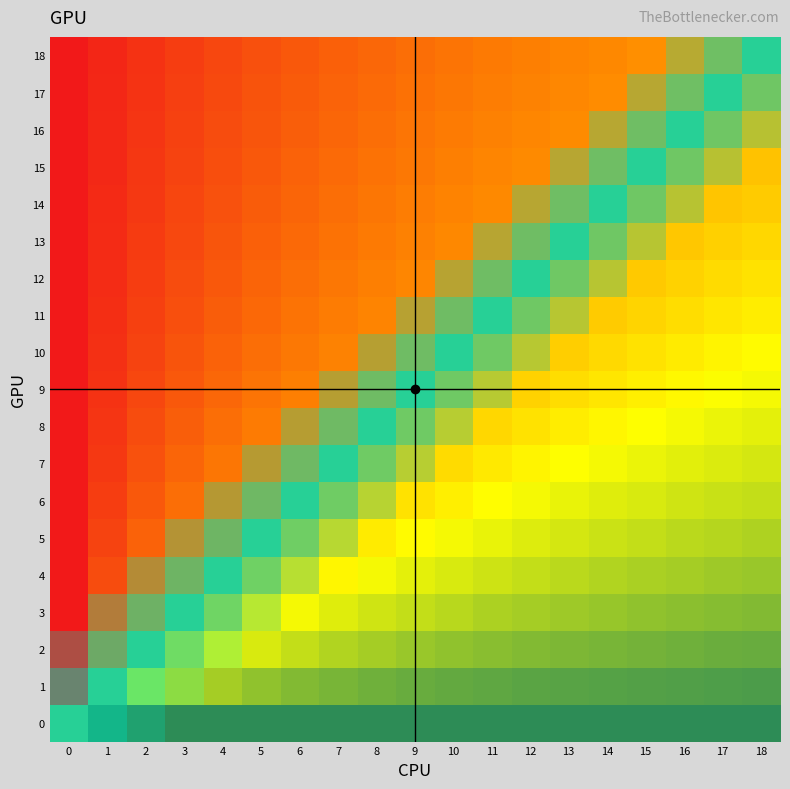

What value does the 16 series have at 3?

16